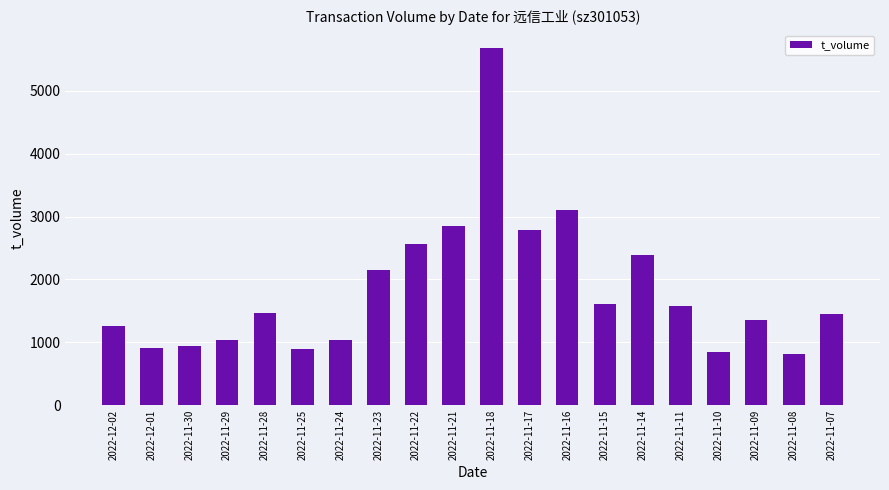

What is the label of the 18th bar from the right?

2022-11-30